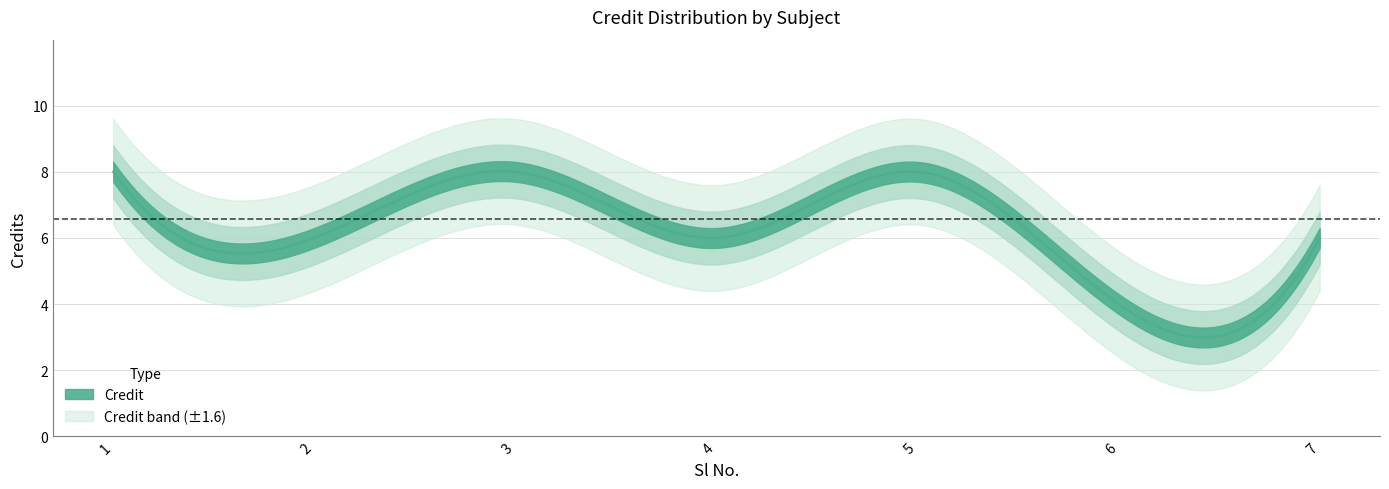

Is it true that the value at 2 is 3?

False